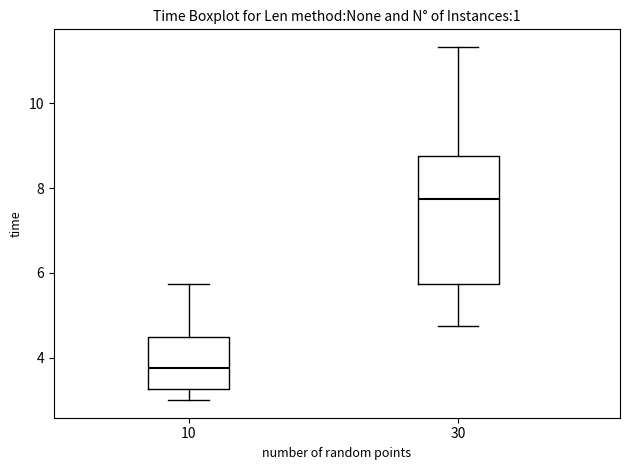

Reading left to right, transcribe this box plot: for each box, give where its median line is, the range the box spans, and where its two whiskers end, as read against the y-axis. The values are not printed on the chart, so give them approximately, as read against the axis.

10: median 3.8, box 3.2 to 4.4, whiskers 3.0 to 5.8
30: median 7.8, box 5.8 to 8.8, whiskers 4.8 to 11.4